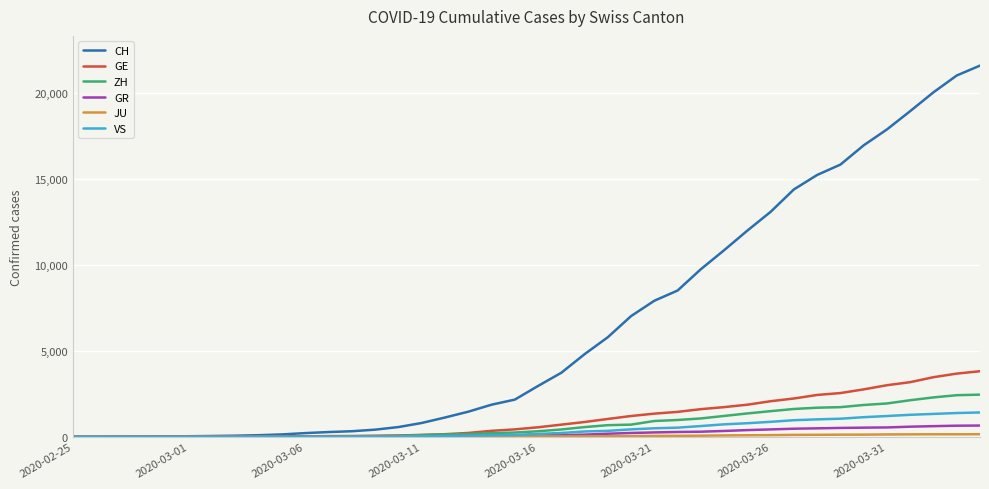

Which series has the largest total across all categories?

CH